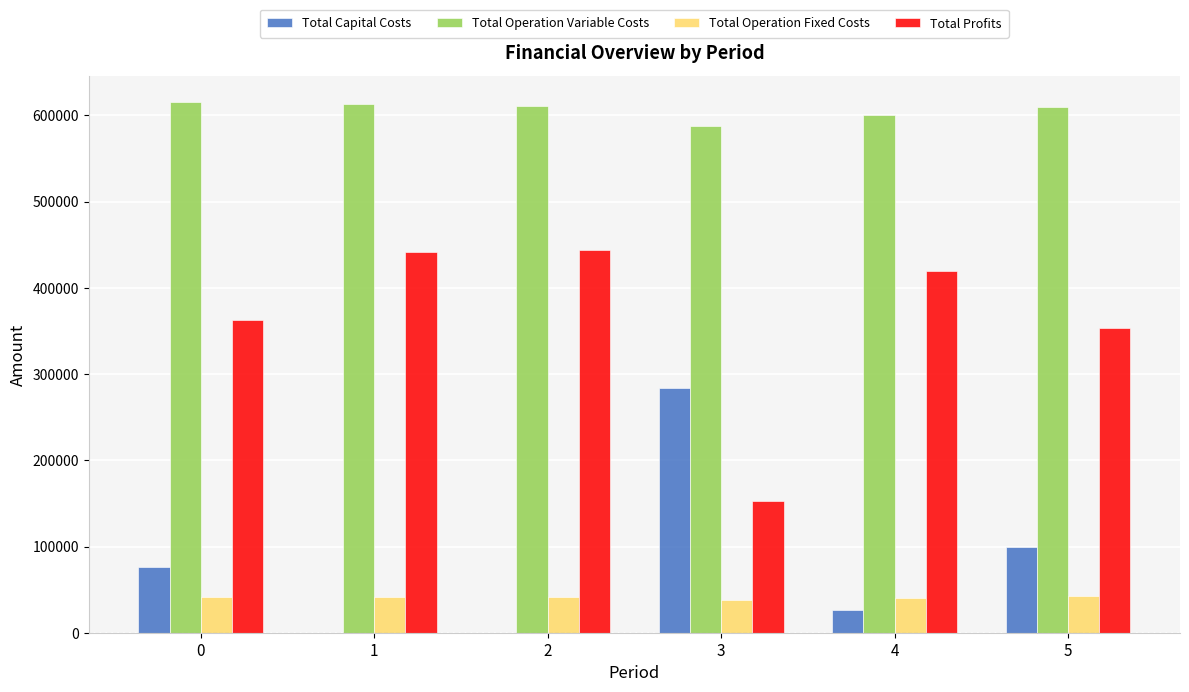

Which series has the largest total across all categories?

Total Operation Variable Costs